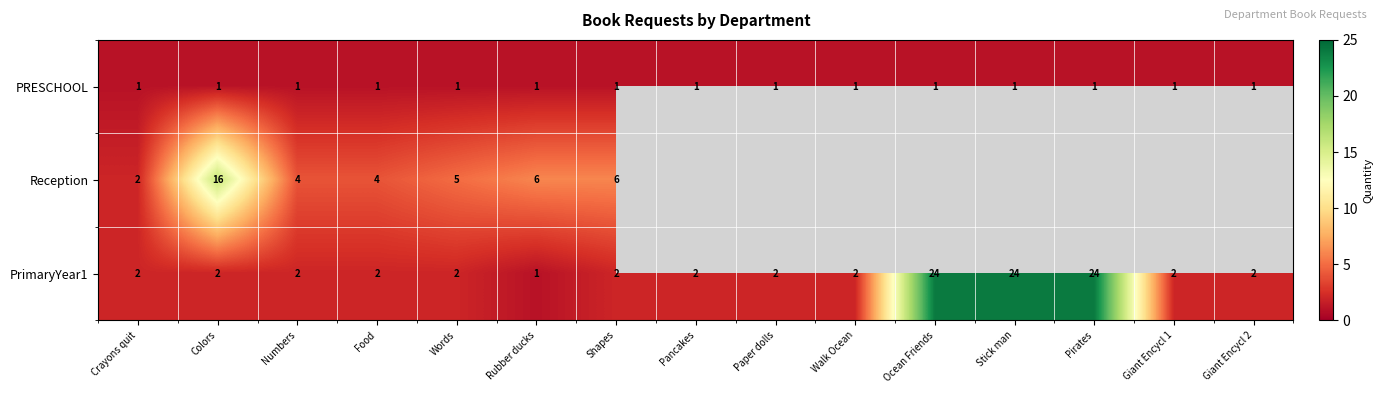

Is the value of PRESCHOOL at Crayons quit greater than the value of Reception at Rubber ducks?

No